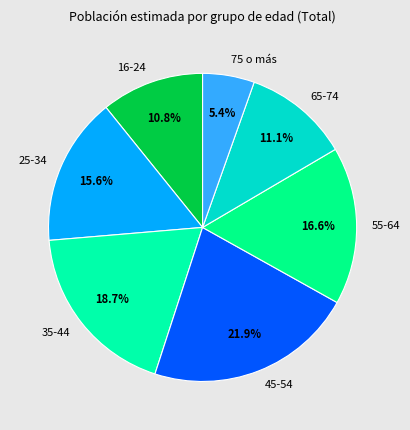

Which category has the biggest portion of the pie?

45-54